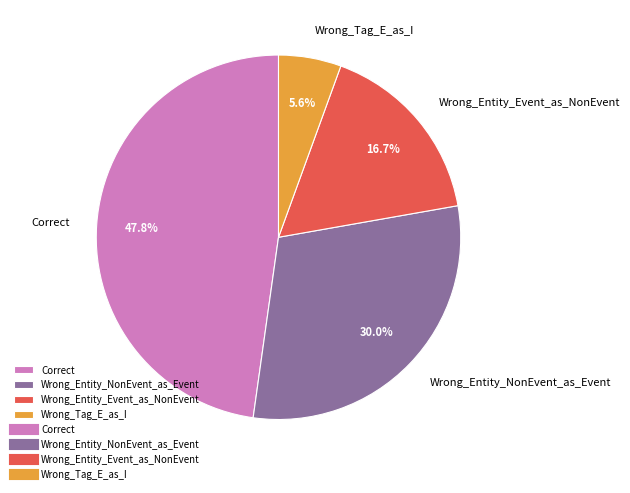

To the nearest percent, what is the difference between the largest and smallest slice percentages?

42%